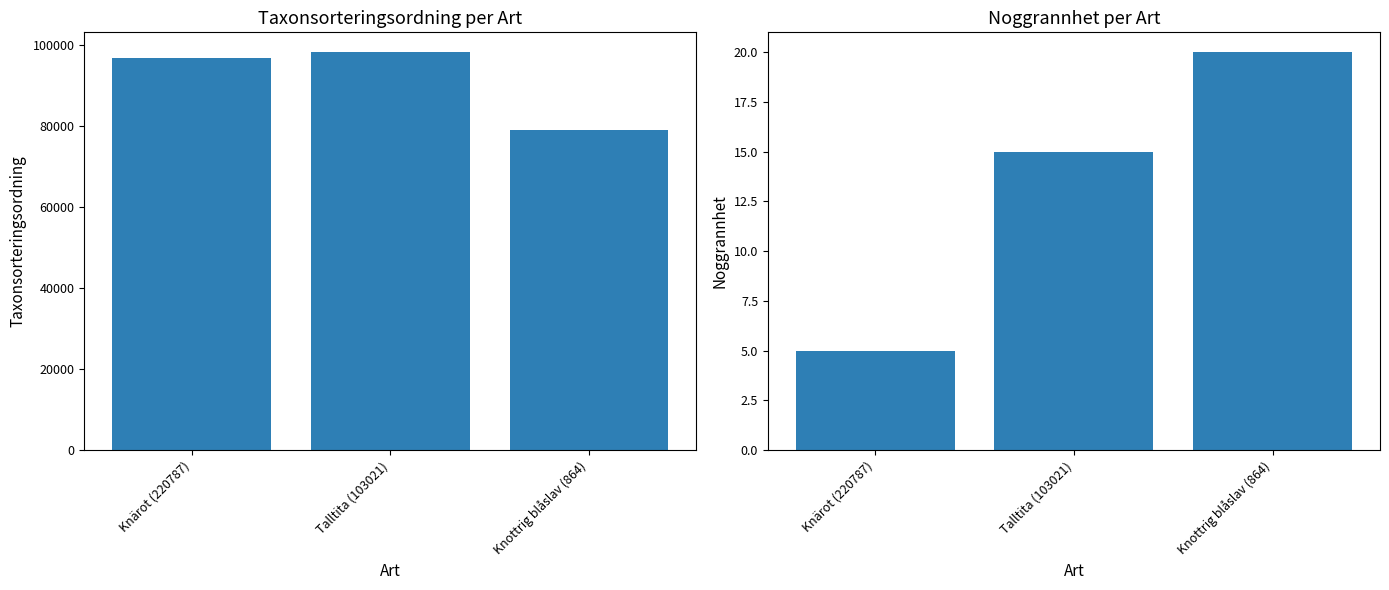

What is the total value across all series at Knärot (220787)?

96780